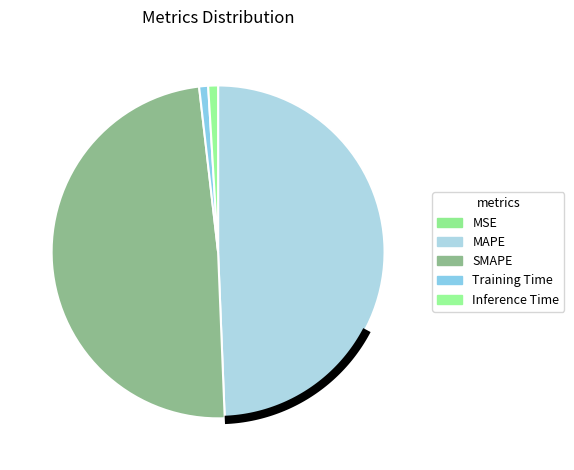

To the nearest percent, what is the combined percentage of MAPE and MSE?

49%